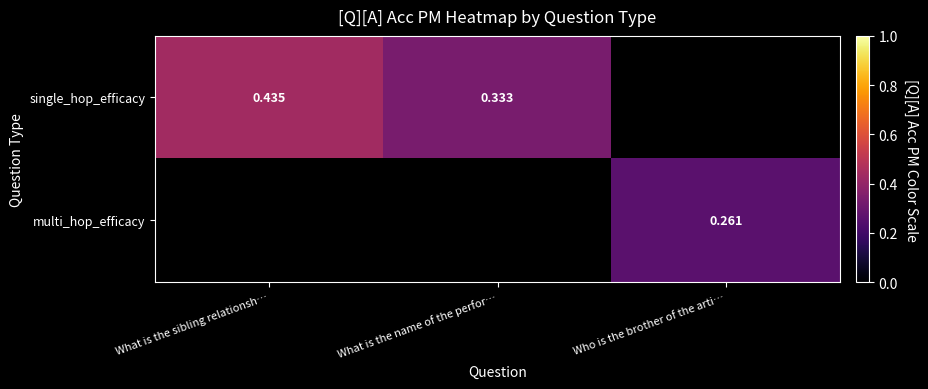

What is the highest value of the single_hop_efficacy series?

0.4